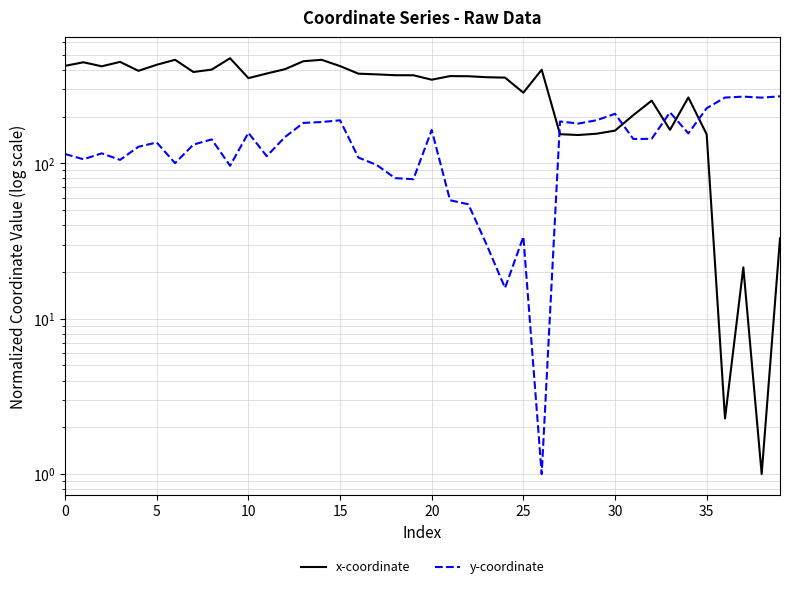

How many lines are shown in the chart?

2